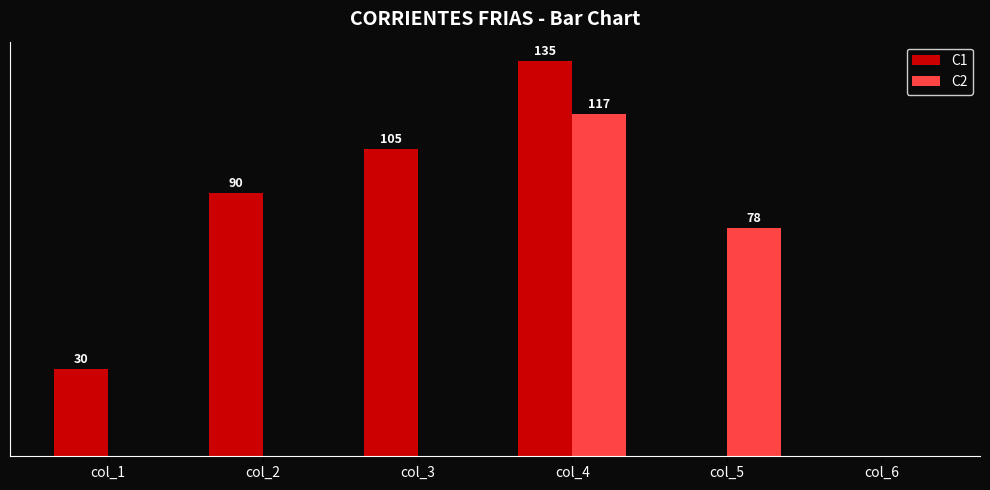

Is the value of C1 at col_2 greater than the value of C2 at col_3?

Yes